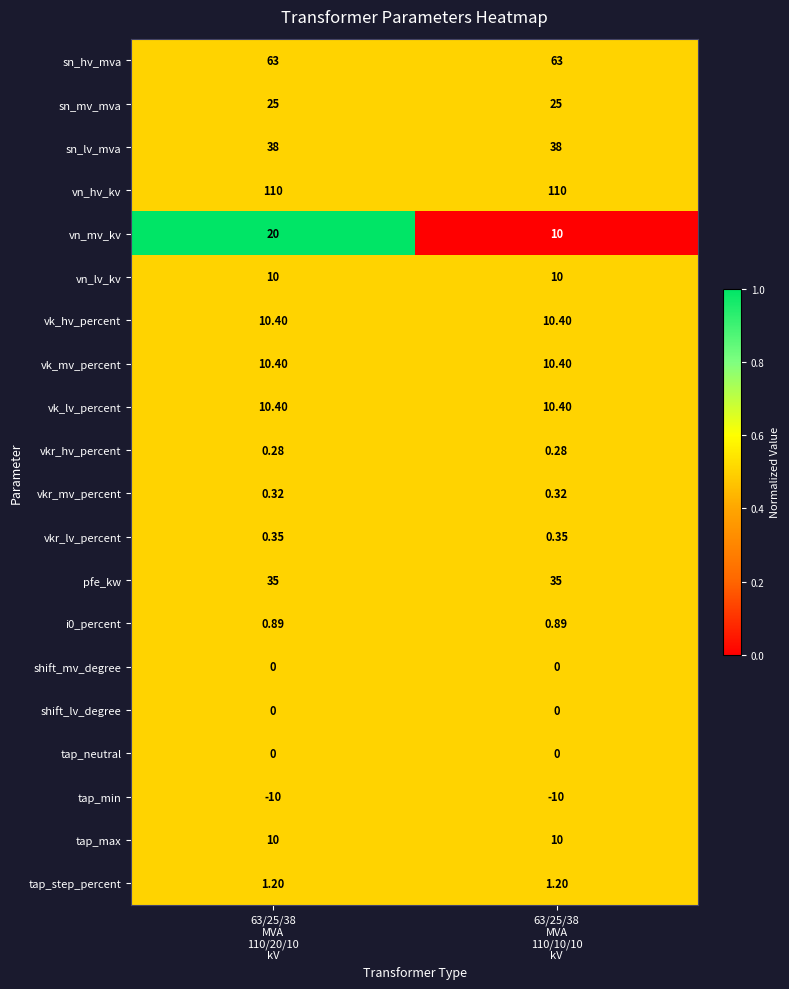

Which series has the largest total across all categories?

vn_hv_kv